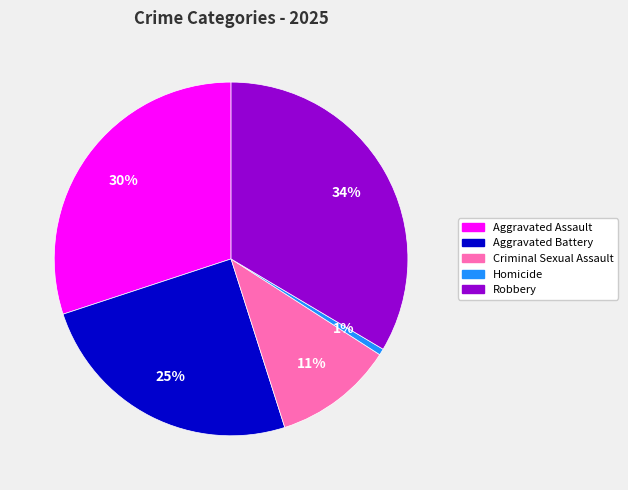

True or false: Homicide accounts for 9% of the total.

False